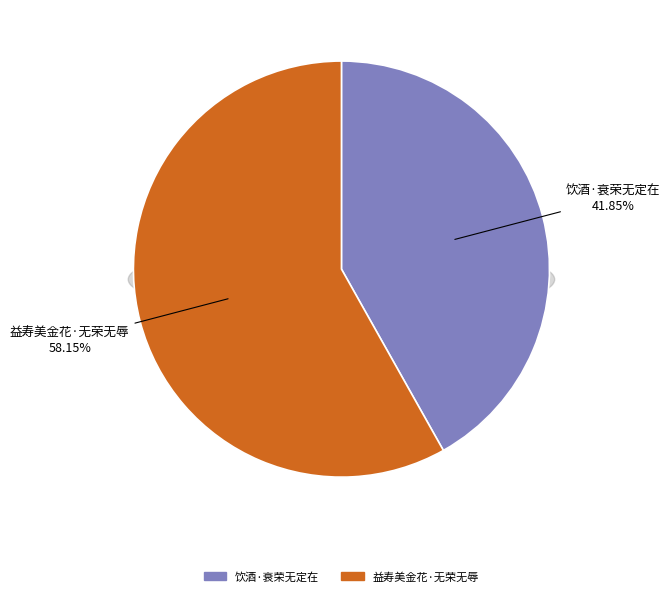

To the nearest percent, what is the average slice percentage?

50%